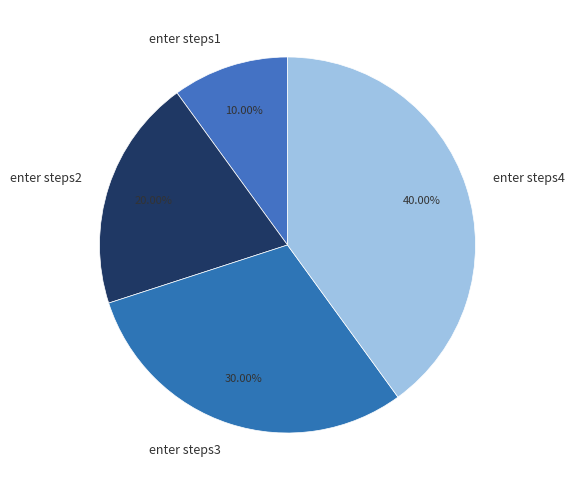

To the nearest percent, what is the difference between the largest and smallest slice percentages?

30%